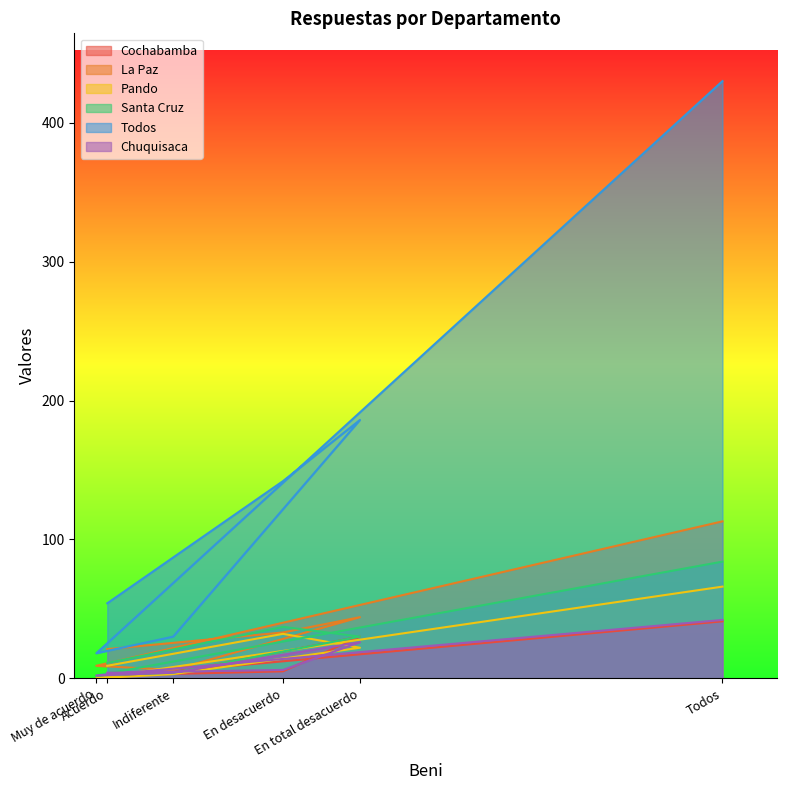

Rank the series at Acuerdo from highest to lowest value.

Todos, La Paz, Santa Cruz, Pando, Chuquisaca, Cochabamba